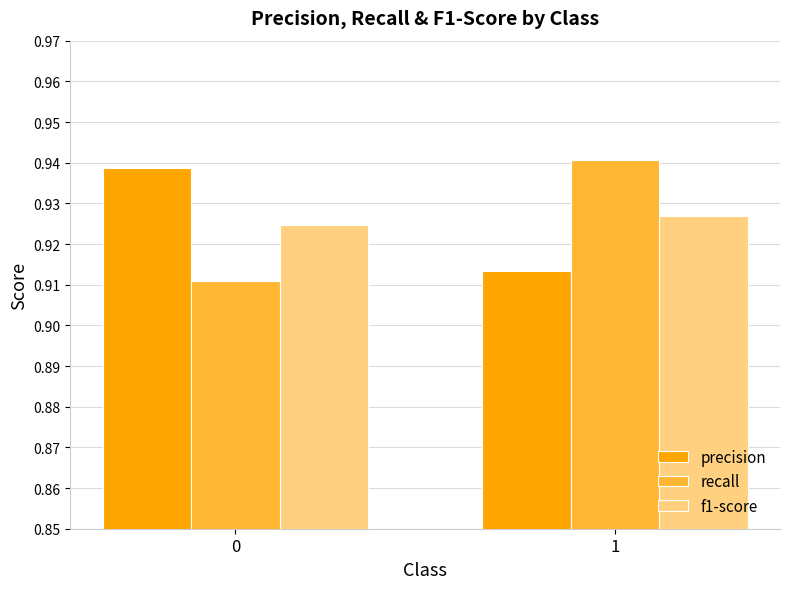

What is the total value across all series at 1?

2.8